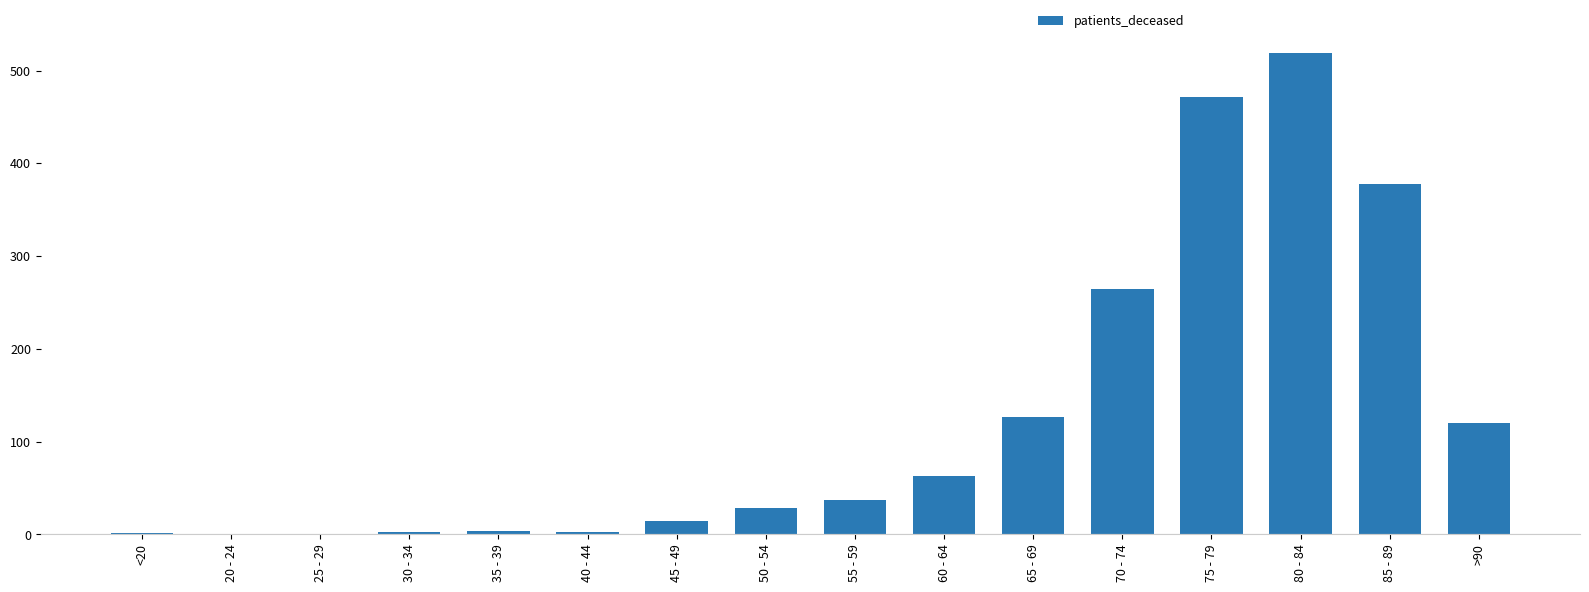

Which label corresponds to the largest value in the chart?

80 - 84